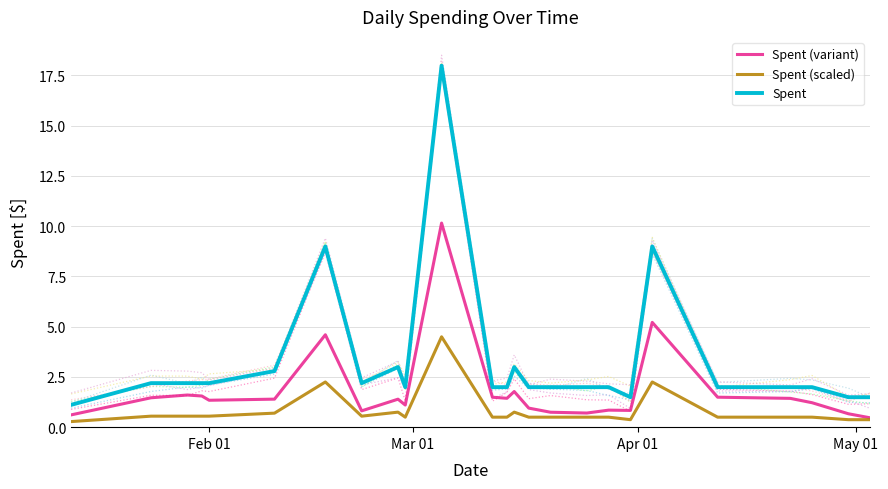

True or false: Spent and Spent (scaled) intersect in this chart.

False